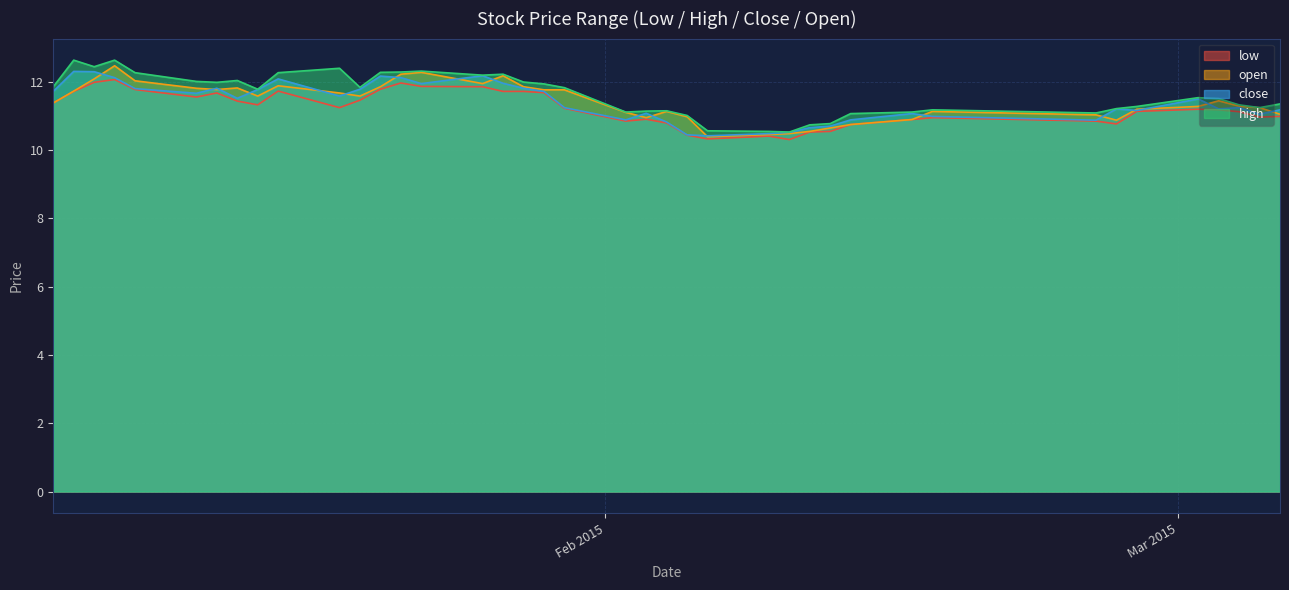

Reading left to right, list all the values displayed in this chart.

low: 2015-01-05=11.4	2015-01-06=11.7	2015-01-07=12.0	2015-01-08=12.1	2015-01-09=11.8	2015-01-12=11.6	2015-01-13=11.7	2015-01-14=11.4	2015-01-15=11.3	2015-01-16=11.7	2015-01-19=11.2	2015-01-20=11.5	2015-01-21=11.8	2015-01-22=12.0	2015-01-23=11.9	2015-01-26=11.9	2015-01-27=11.7	2015-01-28=11.7	2015-01-29=11.7	2015-01-30=11.2	2015-02-02=10.9	2015-02-03=10.9	2015-02-04=10.8	2015-02-05=10.4	2015-02-06=10.3	2015-02-09=10.4	2015-02-10=10.3	2015-02-11=10.5	2015-02-12=10.6	2015-02-13=10.8	2015-02-16=10.9	2015-02-17=11.0	2015-02-25=10.9	2015-02-26=10.8	2015-02-27=11.1	2015-03-02=11.2	2015-03-03=11.2	2015-03-04=11.1	2015-03-05=11.0	2015-03-06=11.0
high: 2015-01-05=11.9	2015-01-06=12.6	2015-01-07=12.4	2015-01-08=12.6	2015-01-09=12.3	2015-01-12=12.0	2015-01-13=12.0	2015-01-14=12.0	2015-01-15=11.8	2015-01-16=12.3	2015-01-19=12.4	2015-01-20=11.8	2015-01-21=12.3	2015-01-22=12.3	2015-01-23=12.3	2015-01-26=12.2	2015-01-27=12.2	2015-01-28=12.0	2015-01-29=11.9	2015-01-30=11.8	2015-02-02=11.1	2015-02-03=11.1	2015-02-04=11.2	2015-02-05=11.0	2015-02-06=10.6	2015-02-09=10.6	2015-02-10=10.5	2015-02-11=10.7	2015-02-12=10.8	2015-02-13=11.1	2015-02-16=11.1	2015-02-17=11.2	2015-02-25=11.1	2015-02-26=11.2	2015-02-27=11.3	2015-03-02=11.5	2015-03-03=11.5	2015-03-04=11.3	2015-03-05=11.2	2015-03-06=11.4
close: 2015-01-05=11.7	2015-01-06=12.3	2015-01-07=12.3	2015-01-08=12.1	2015-01-09=11.8	2015-01-12=11.7	2015-01-13=11.8	2015-01-14=11.5	2015-01-15=11.8	2015-01-16=12.1	2015-01-19=11.6	2015-01-20=11.8	2015-01-21=12.2	2015-01-22=12.1	2015-01-23=12.0	2015-01-26=12.2	2015-01-27=12.0	2015-01-28=11.8	2015-01-29=11.7	2015-01-30=11.2	2015-02-02=10.9	2015-02-03=11.1	2015-02-04=10.8	2015-02-05=10.5	2015-02-06=10.4	2015-02-09=10.5	2015-02-10=10.5	2015-02-11=10.7	2015-02-12=10.7	2015-02-13=10.9	2015-02-16=11.1	2015-02-17=11.0	2015-02-25=10.9	2015-02-26=11.2	2015-02-27=11.2	2015-03-02=11.5	2015-03-03=11.2	2015-03-04=11.2	2015-03-05=11.1	2015-03-06=11.2
open: 2015-01-05=11.4	2015-01-06=11.7	2015-01-07=12.1	2015-01-08=12.5	2015-01-09=12.0	2015-01-12=11.8	2015-01-13=11.8	2015-01-14=11.8	2015-01-15=11.6	2015-01-16=11.9	2015-01-19=11.7	2015-01-20=11.6	2015-01-21=11.9	2015-01-22=12.2	2015-01-23=12.3	2015-01-26=12.0	2015-01-27=12.2	2015-01-28=11.9	2015-01-29=11.8	2015-01-30=11.8	2015-02-02=11.1	2015-02-03=11.0	2015-02-04=11.1	2015-02-05=11.0	2015-02-06=10.4	2015-02-09=10.5	2015-02-10=10.5	2015-02-11=10.6	2015-02-12=10.7	2015-02-13=10.8	2015-02-16=10.9	2015-02-17=11.1	2015-02-25=11.0	2015-02-26=10.9	2015-02-27=11.2	2015-03-02=11.3	2015-03-03=11.4	2015-03-04=11.3	2015-03-05=11.2	2015-03-06=11.1